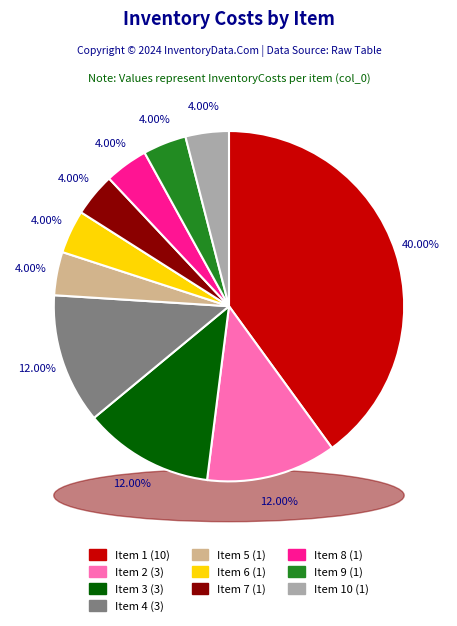

Which slice is the smallest?

5